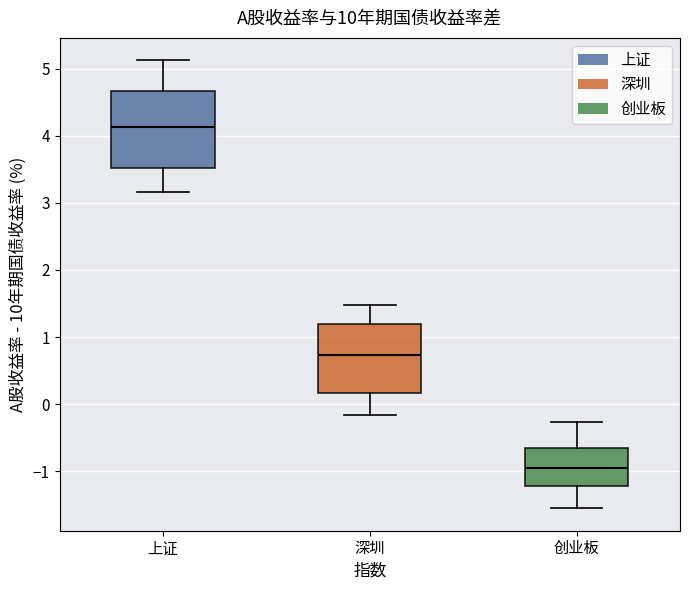

Comparing the boxes themselves (not the whiskers), which one is the tallest?

上证